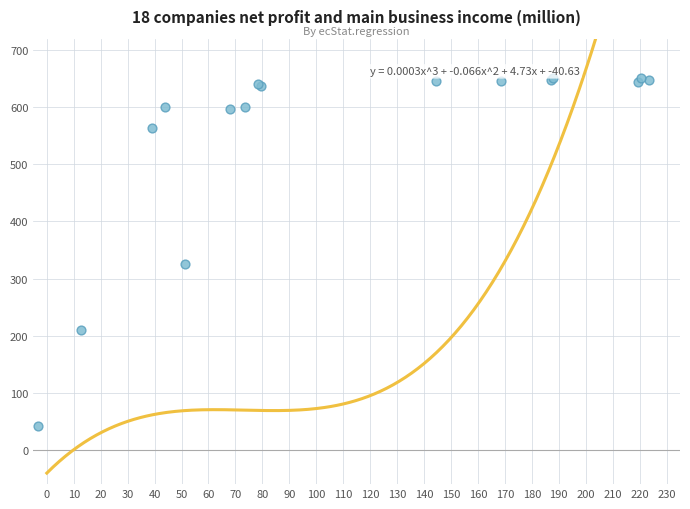

What Y value in the scatter plot is closest to 347?

325.9